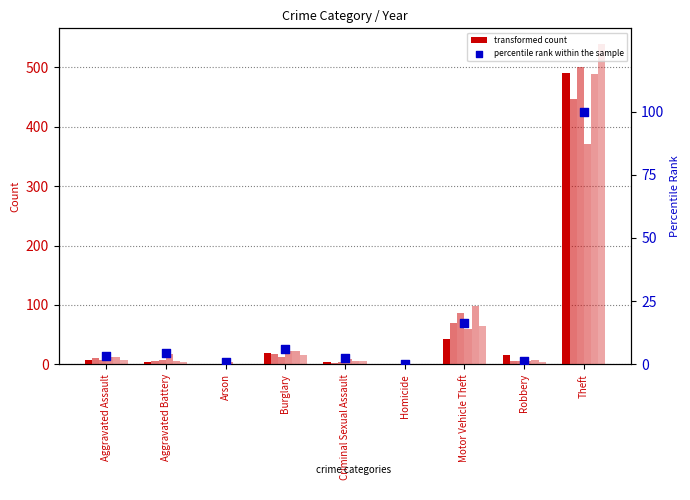

What is the change in value from Motor Vehicle Theft to Robbery?

-14.8